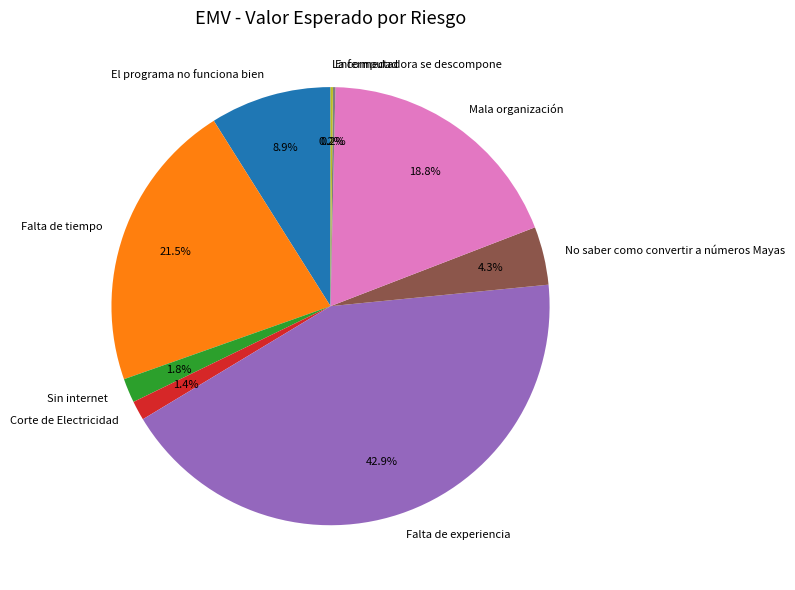

Is it true that Corte de Electricidad is 11% of the pie?

False